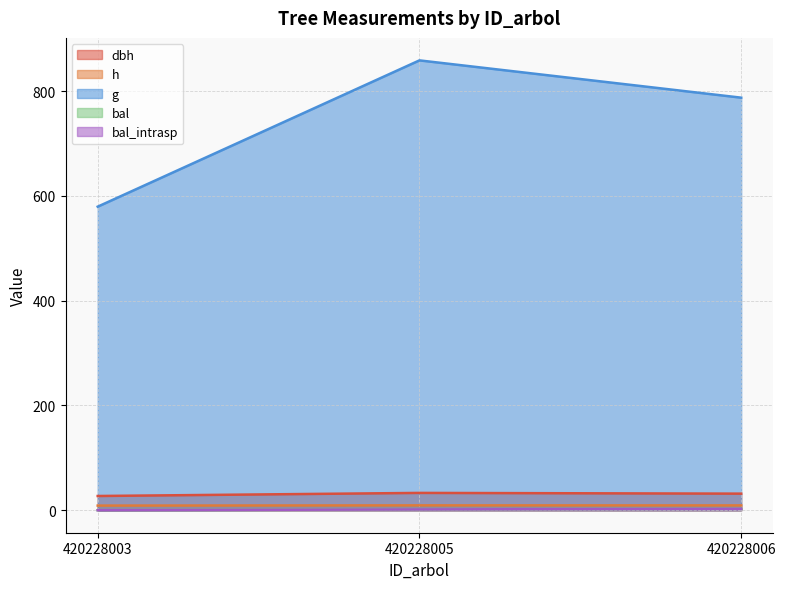

Rank the series by their maximum value, from highest to lowest.

g, dbh, h, bal, bal_intrasp